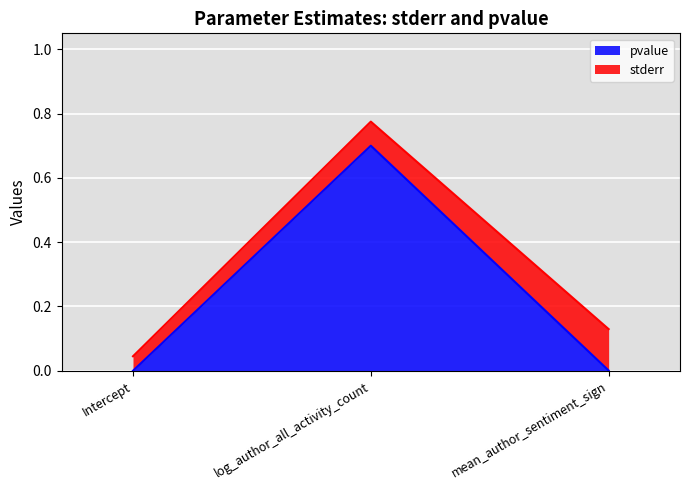

Does the chart display data point markers on the line(s)?

No